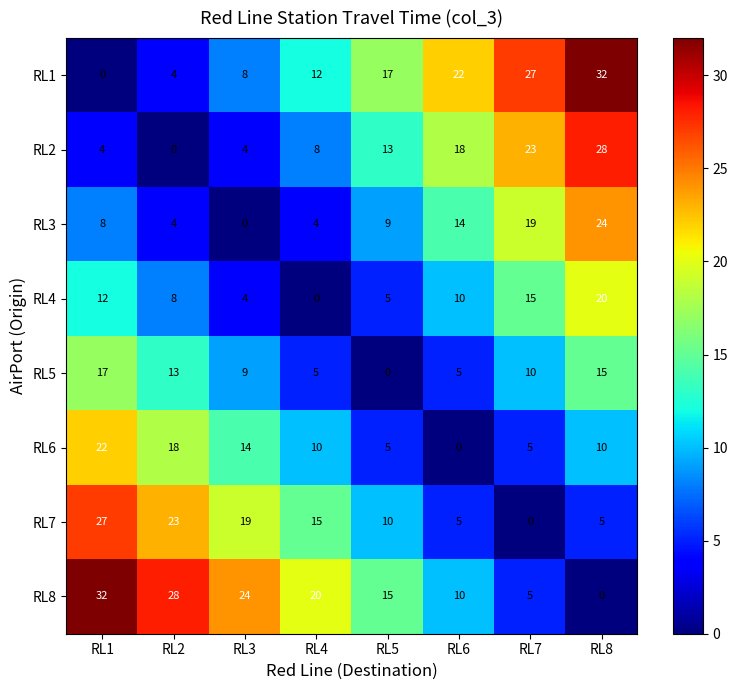

Is it true that RL8 equals 15 at RL2?

False